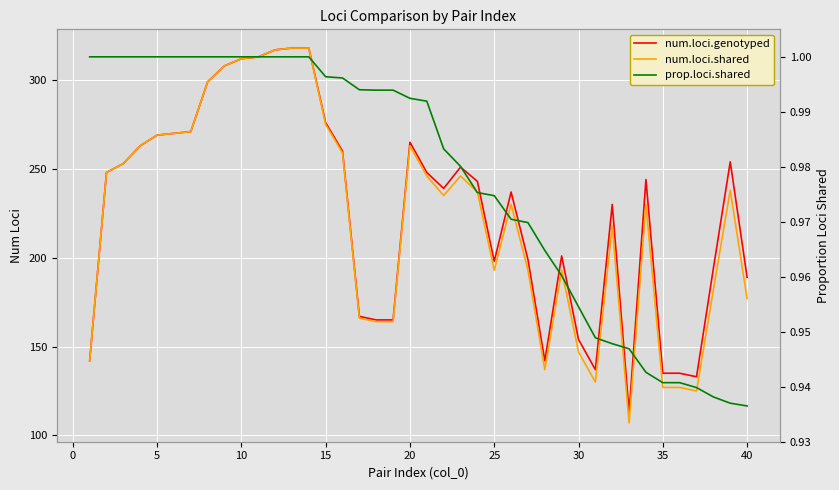

What is the lowest value of the prop.loci.shared series?

0.9